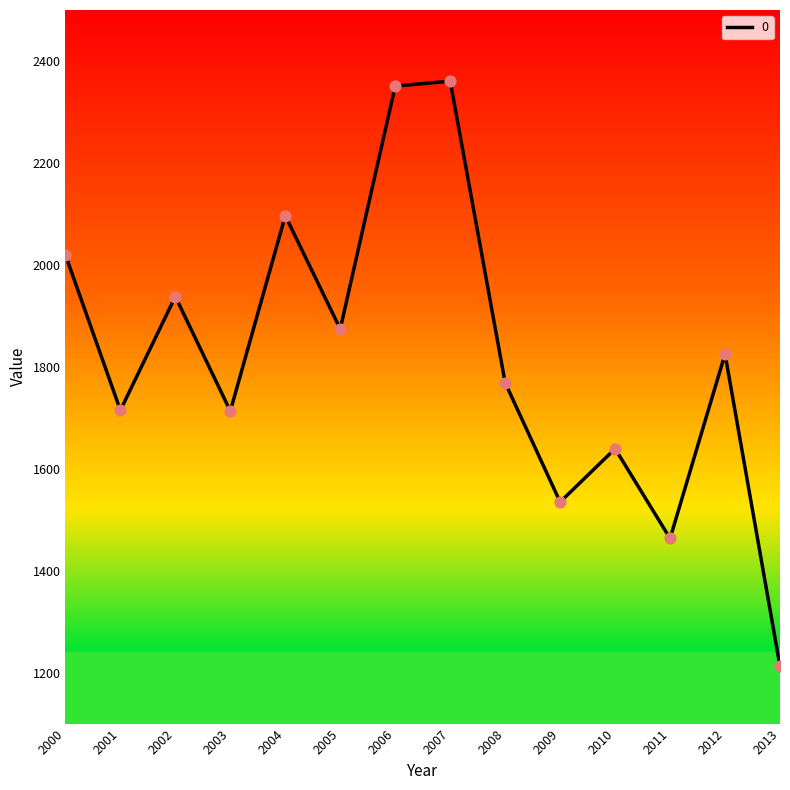

Between 2000 and 2005, which is larger?

2000